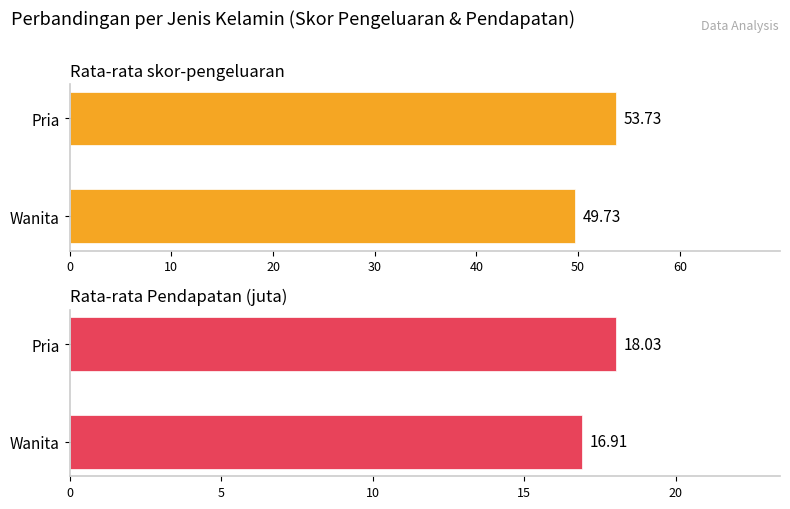

What position from the right is Pria?

1